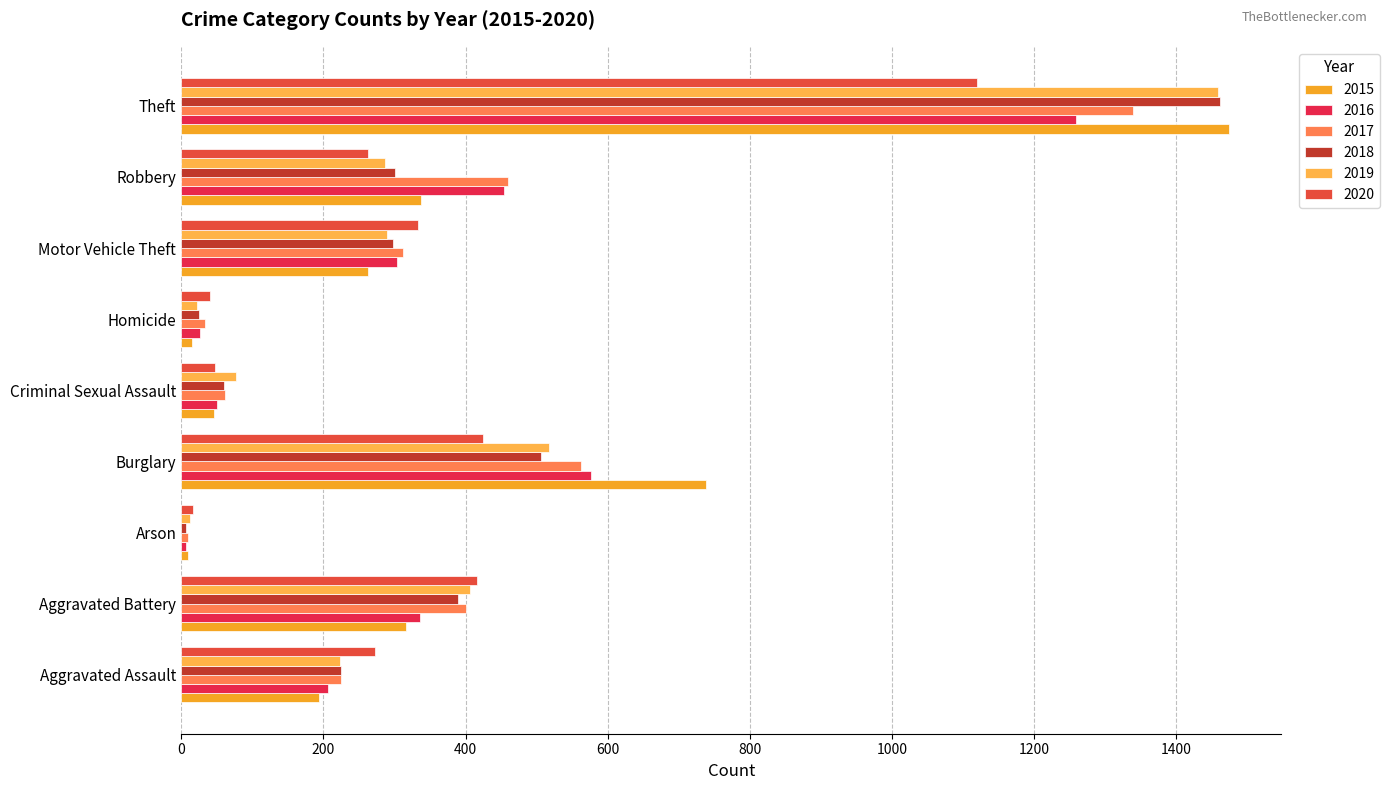

Is the value of 2016 at Arson greater than the value of 2019 at Burglary?

No